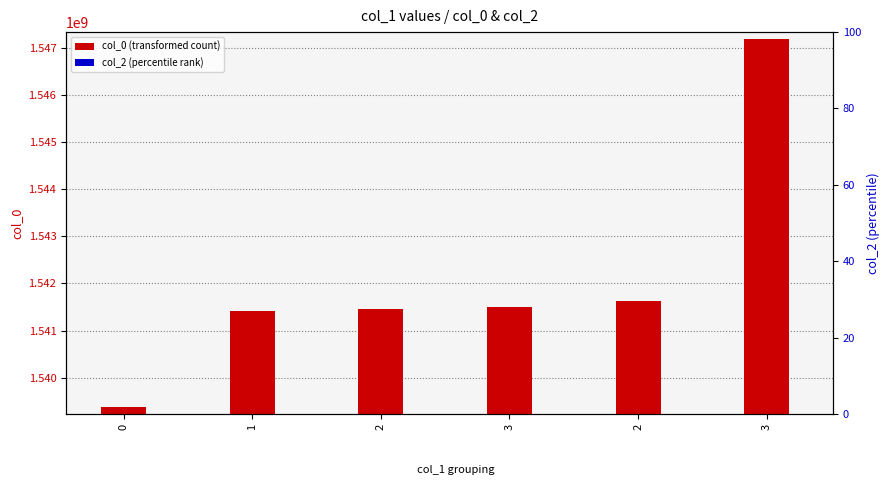

Rank the series by their maximum value, from lowest to highest.

col_2, col_0